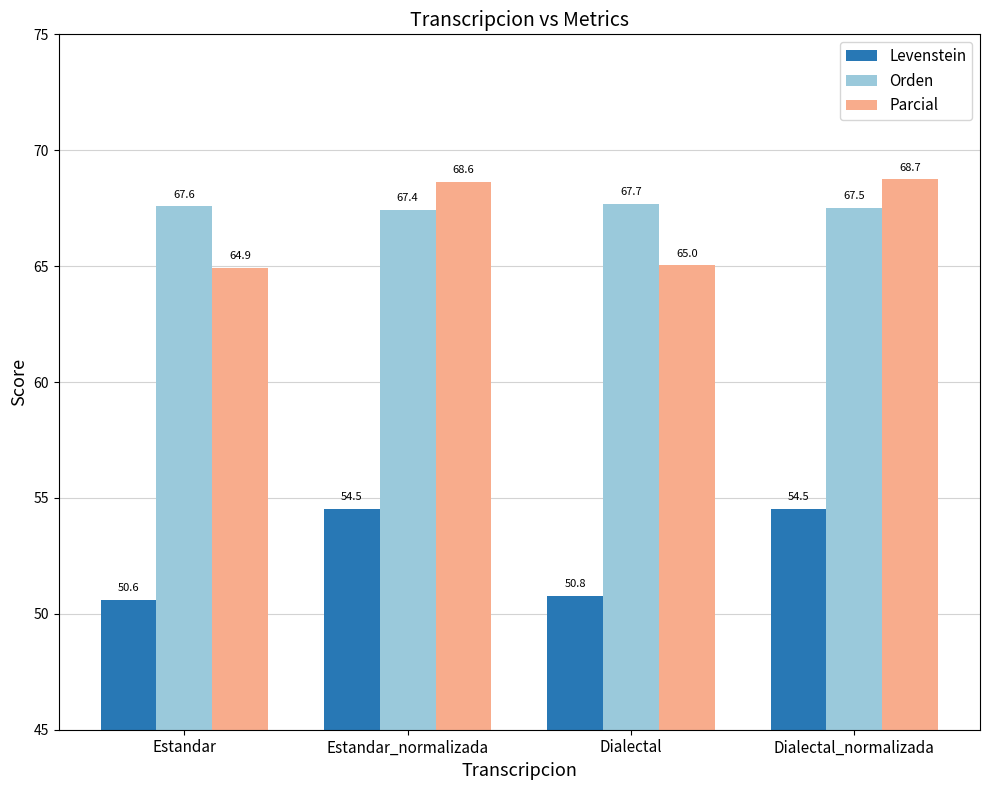

At which label does Orden reach its minimum?

Estandar_normalizada